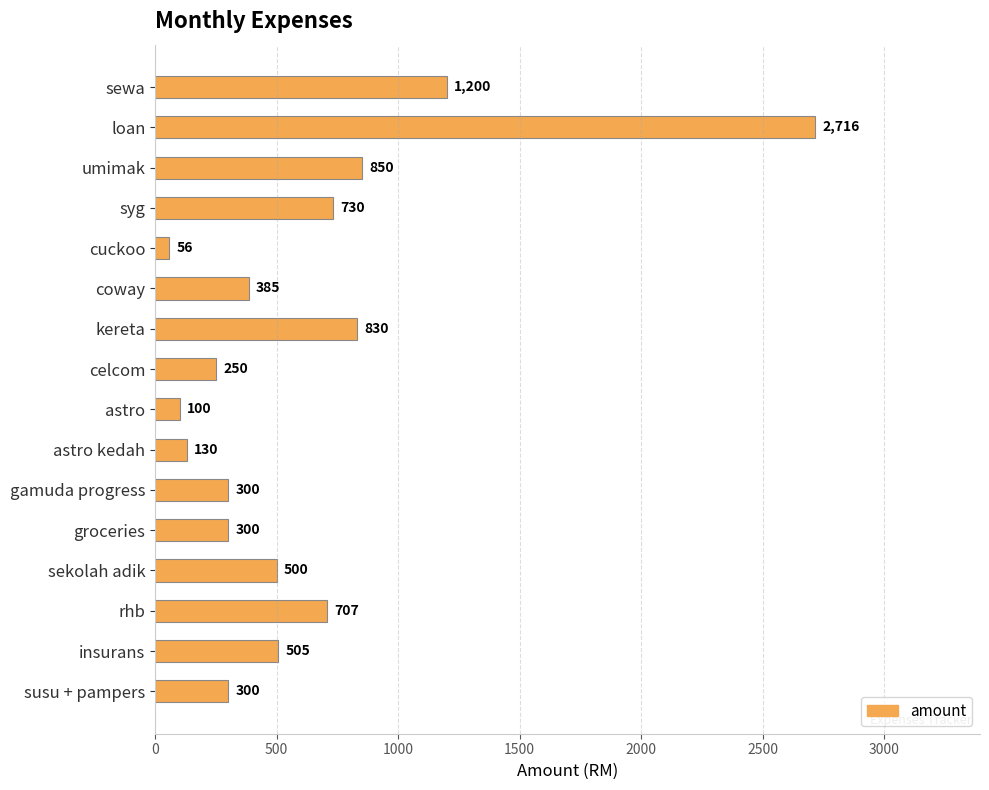

How many bars are there in total?

16